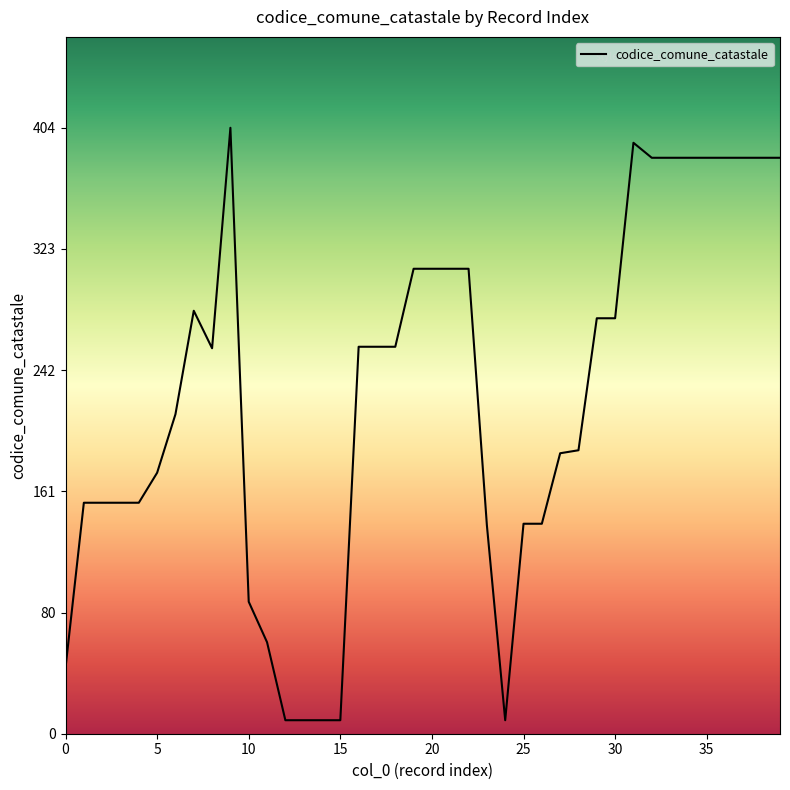

Reading left to right, what are all the values shown in this chart?

0=44	1=154	2=154	3=154	4=154	5=174	6=213	7=282	8=257	9=404	10=88	11=61	12=9	13=9	14=9	15=9	16=258	17=258	18=258	19=310	20=310	21=310	22=310	23=139	24=9	25=140	26=140	27=187	28=189	29=277	30=277	31=394	32=384	33=384	34=384	35=384	36=384	37=384	38=384	39=384